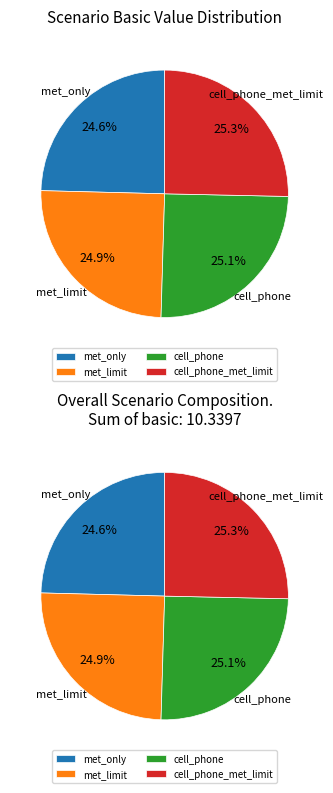

The isolation_manual_tracing_met_limit slice represents 38% of the pie. True or false?

False